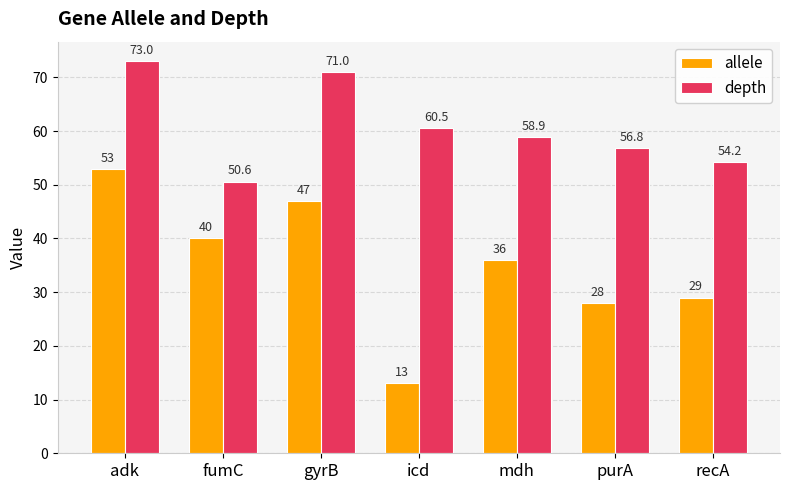

What is the label of the 1st bar from the right?

recA